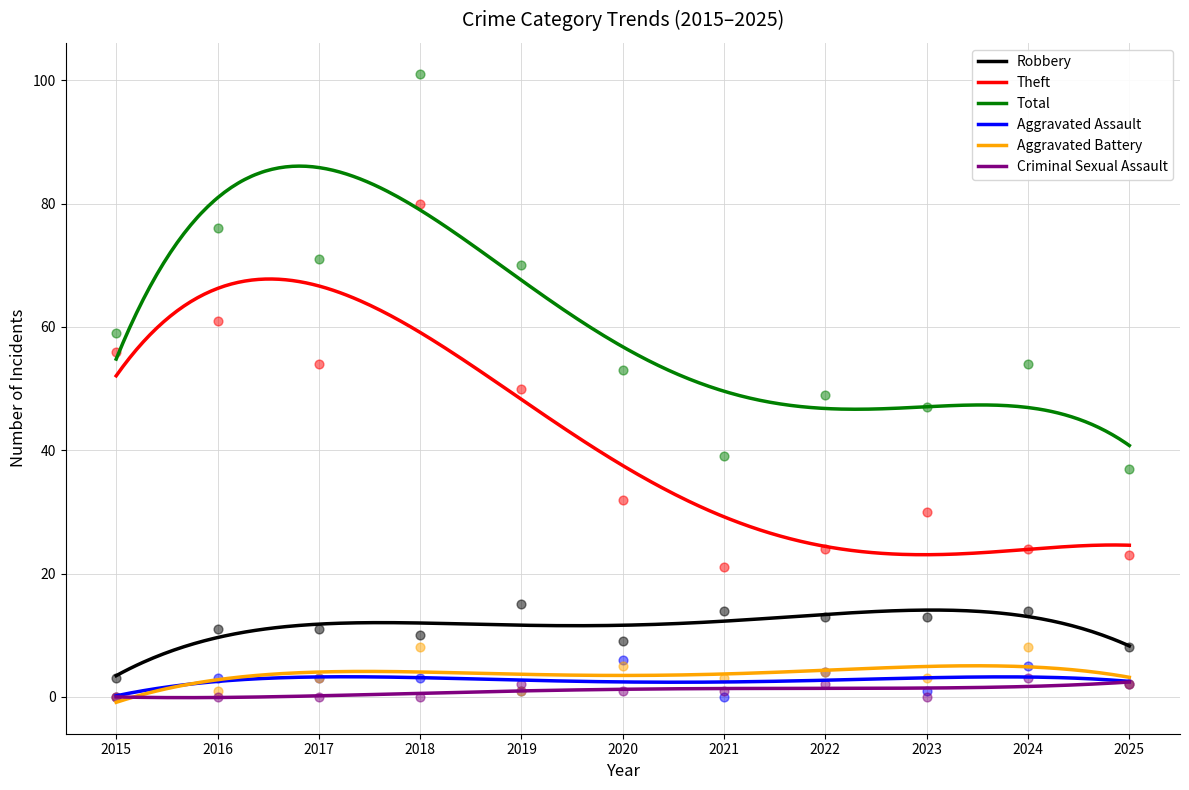

Is the value of Aggravated Battery at 2015 greater than the value of Aggravated Assault at 2019?

No